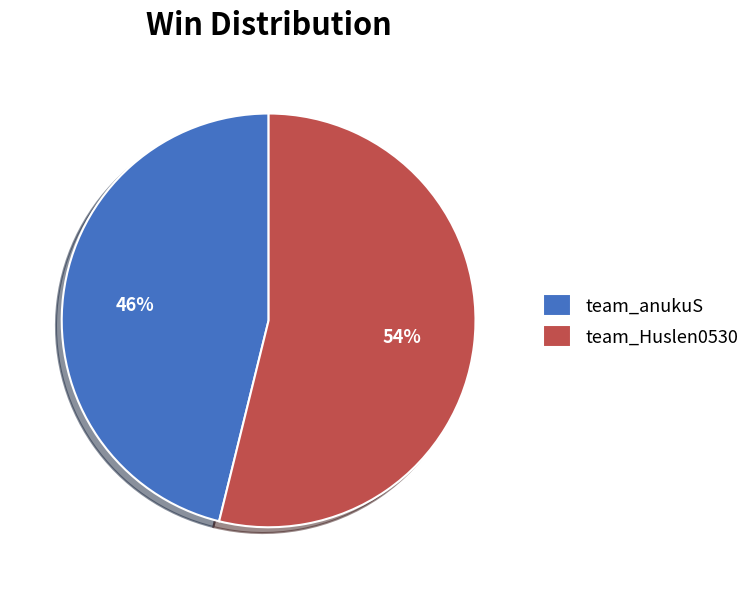

Is it true that team_Huslen0530 is 54% of the pie?

True